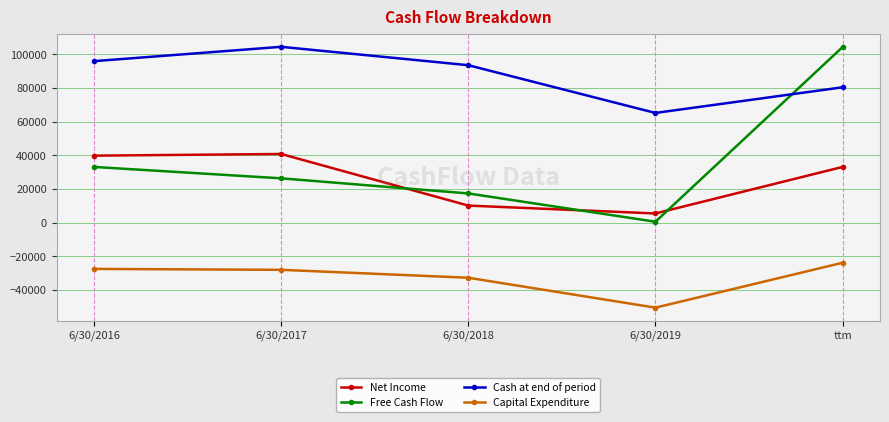

Between which two adjacent categories do Cash at end of period and Free Cash Flow first intersect?

6/30/2019 and ttm